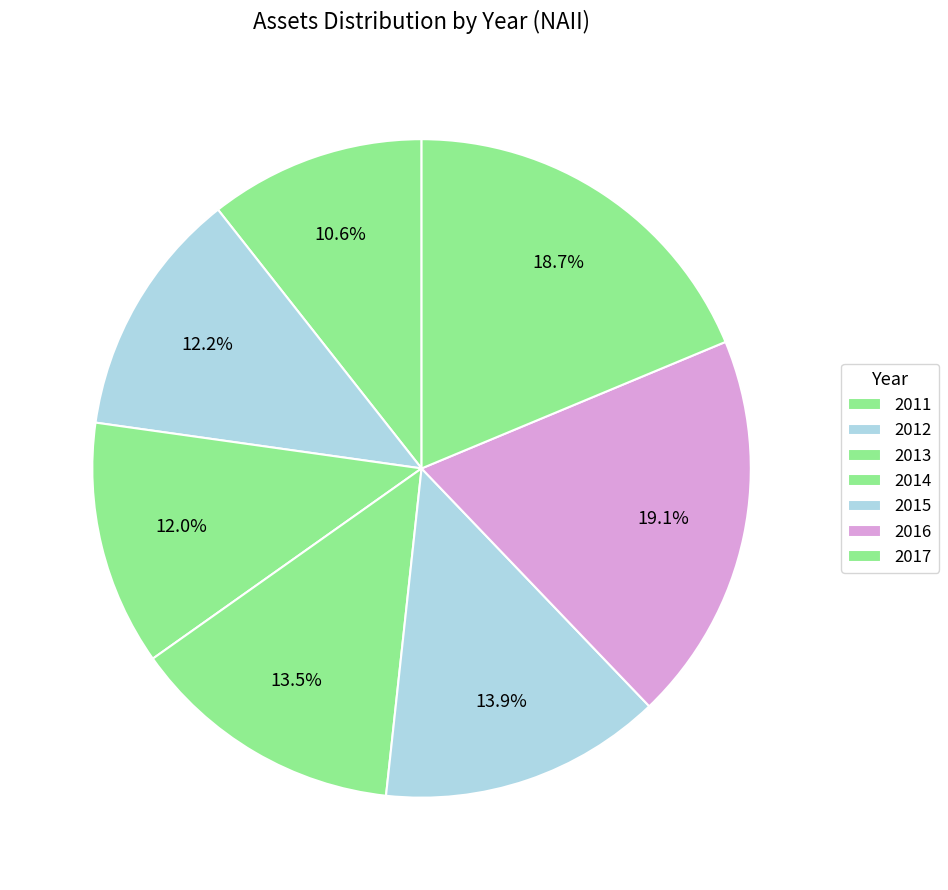

True or false: 2015 accounts for 4% of the total.

False